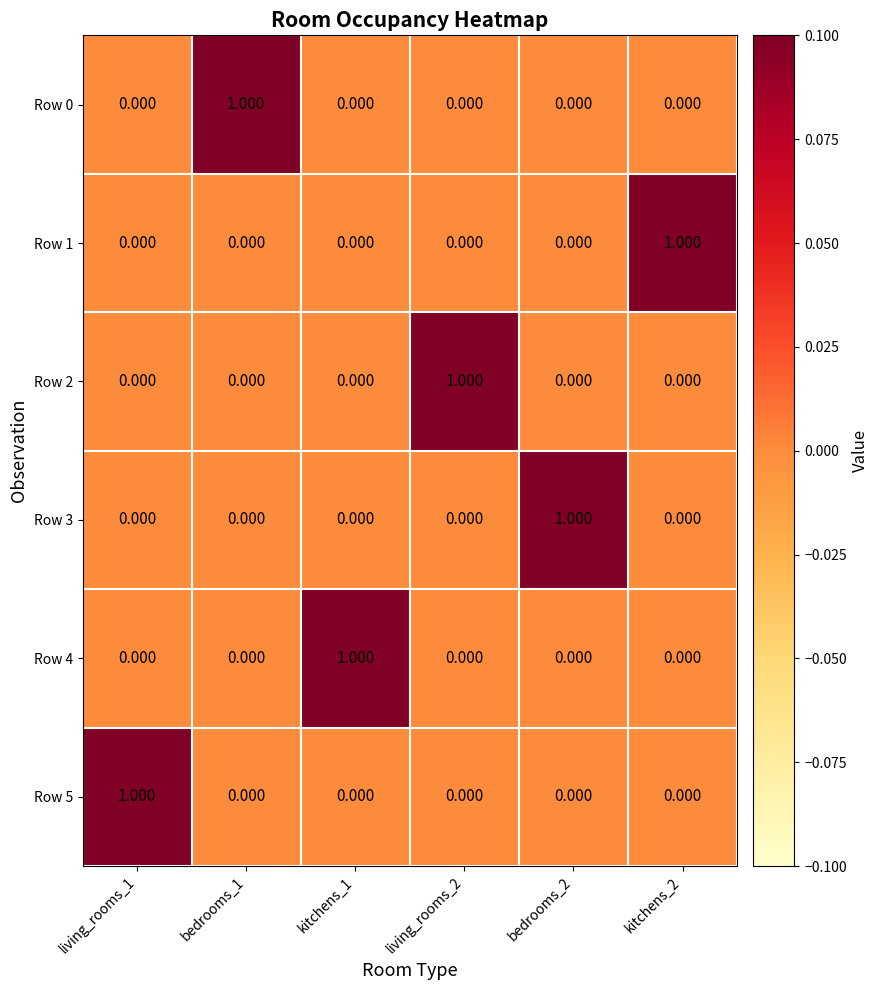

How many distinct data groups are displayed?

6